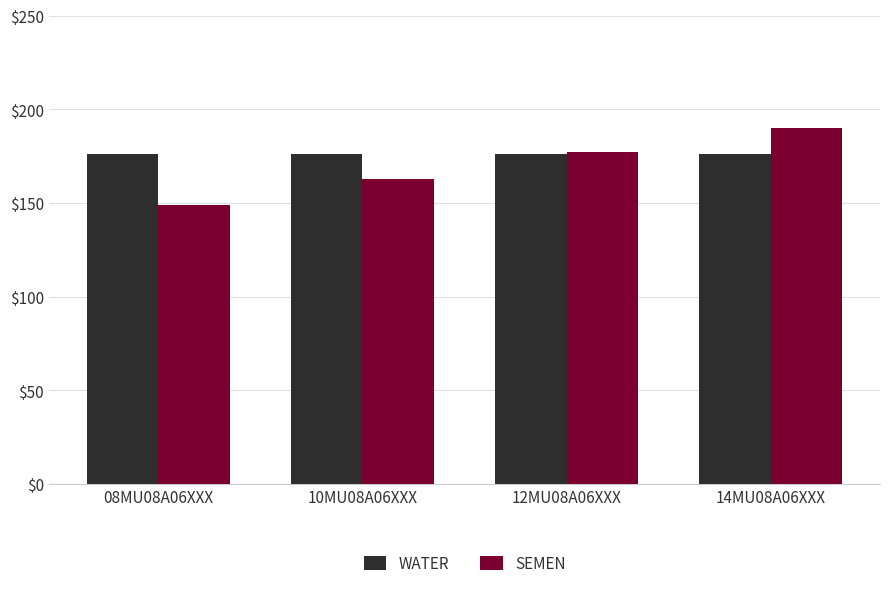

Reading right to left, transcribe all the data shown in this chart.

WATER: 14MU08A06XXX=176	12MU08A06XXX=176	10MU08A06XXX=176	08MU08A06XXX=176
SEMEN: 14MU08A06XXX=190	12MU08A06XXX=177	10MU08A06XXX=163	08MU08A06XXX=149